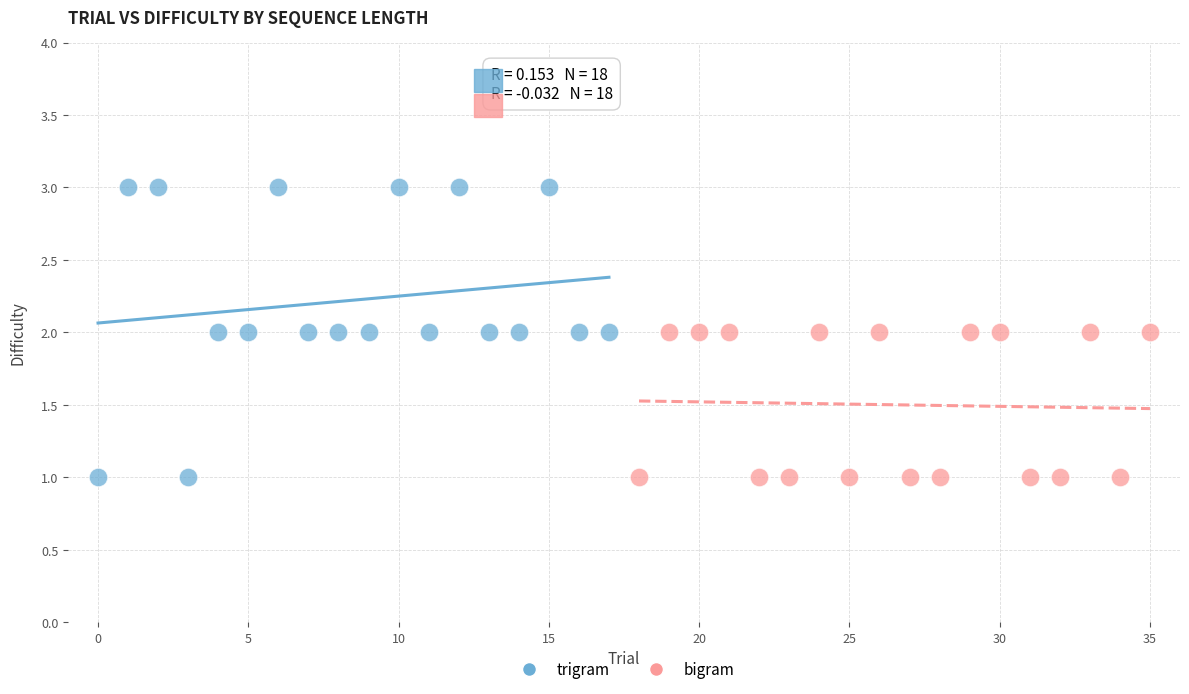

What are all the series names shown in the legend?

trigram, bigram